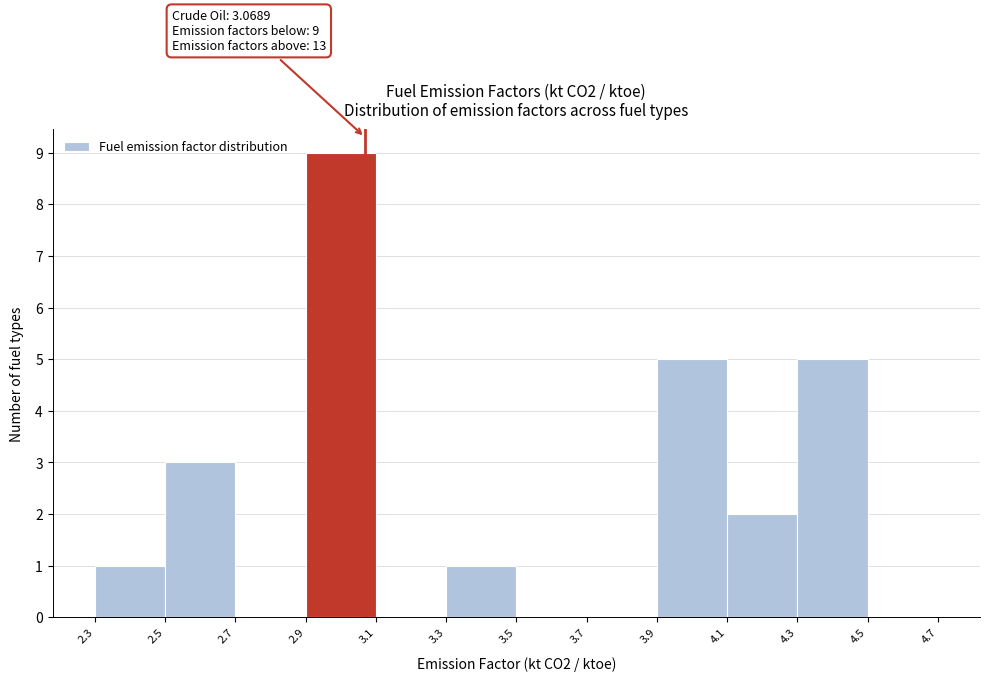

Over which range of the x-axis is the bar tallest?

2.9 to 3.1